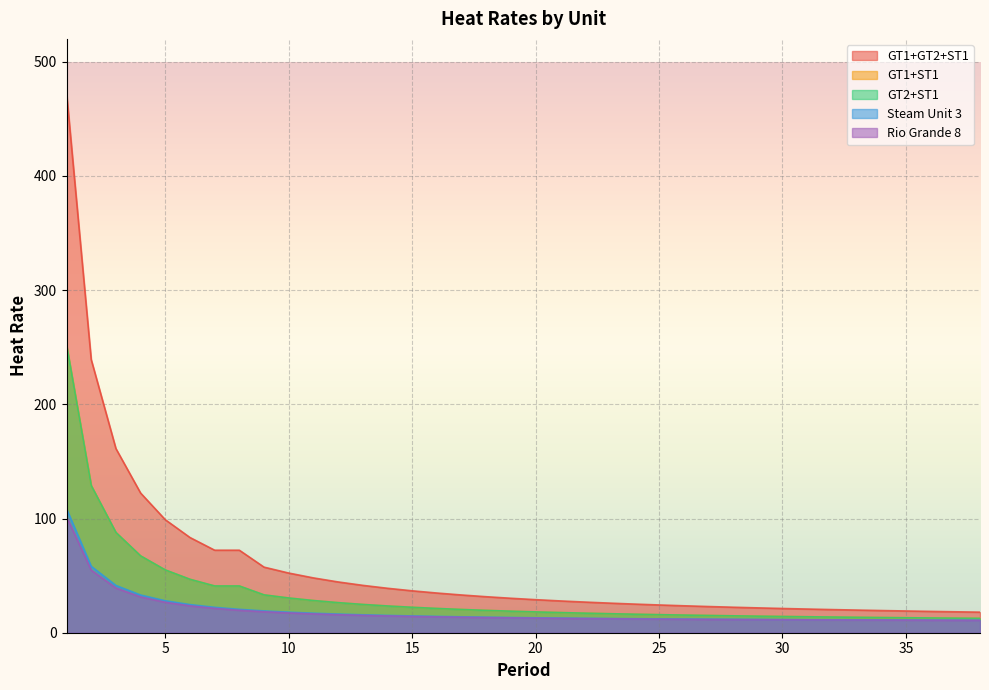

True or false: GT1+GT2+ST1 and GT1+ST1 intersect in this chart.

False